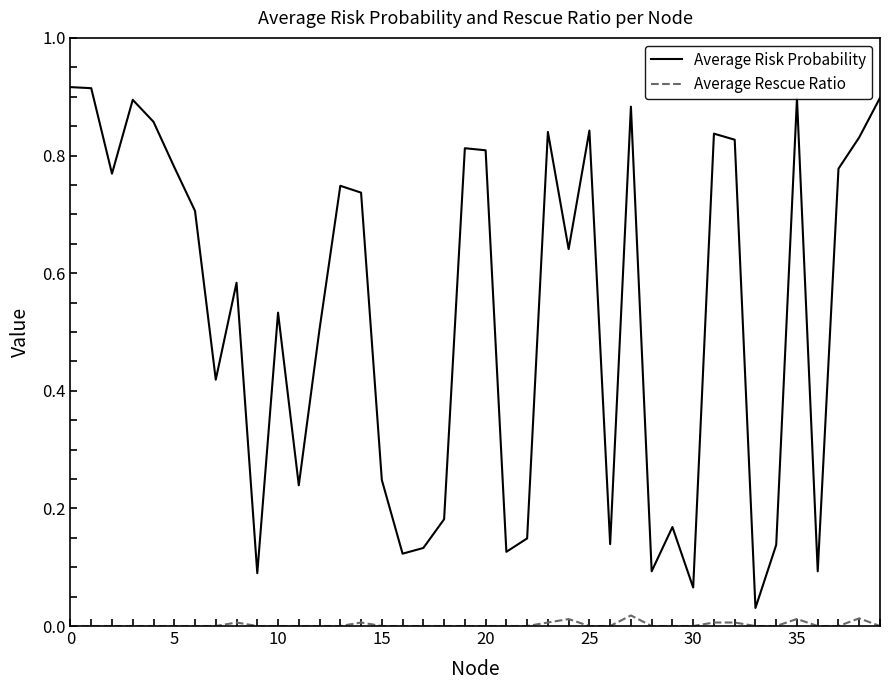

Rank the series by their average value, from highest to lowest.

Average Risk Probability, Average Rescue Ratio